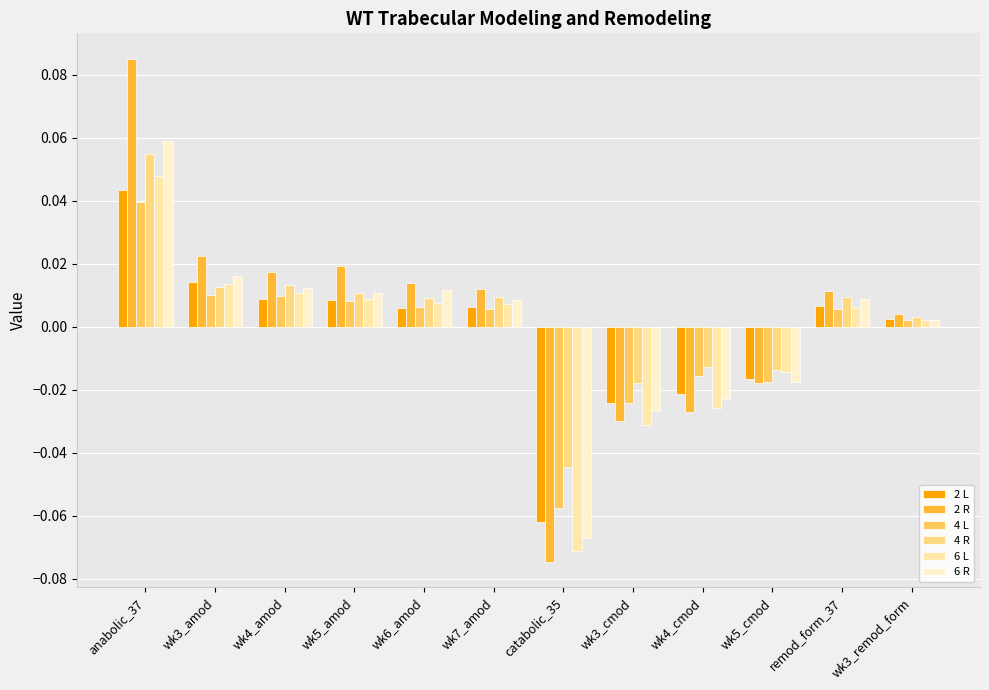

How many data points in 4 L are above 0?

8